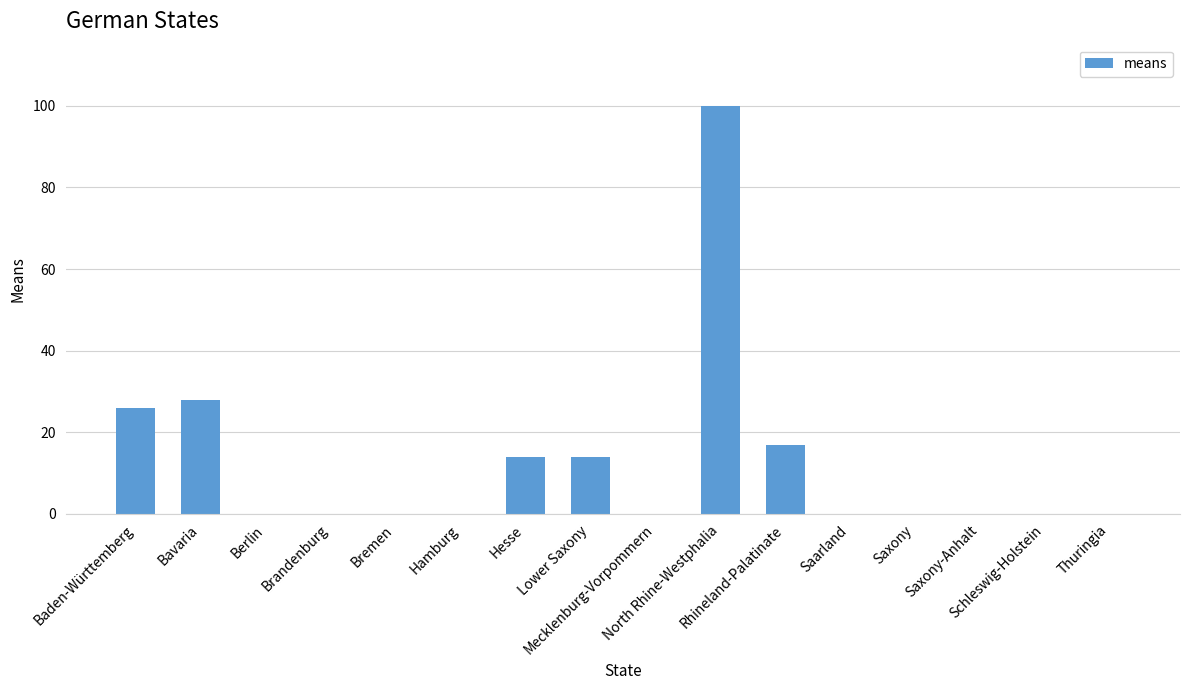

Reading right to left, transcribe all the data shown in this chart.

0	0	0	0	0	17	100	0	14	14	0	0	0	0	28	26